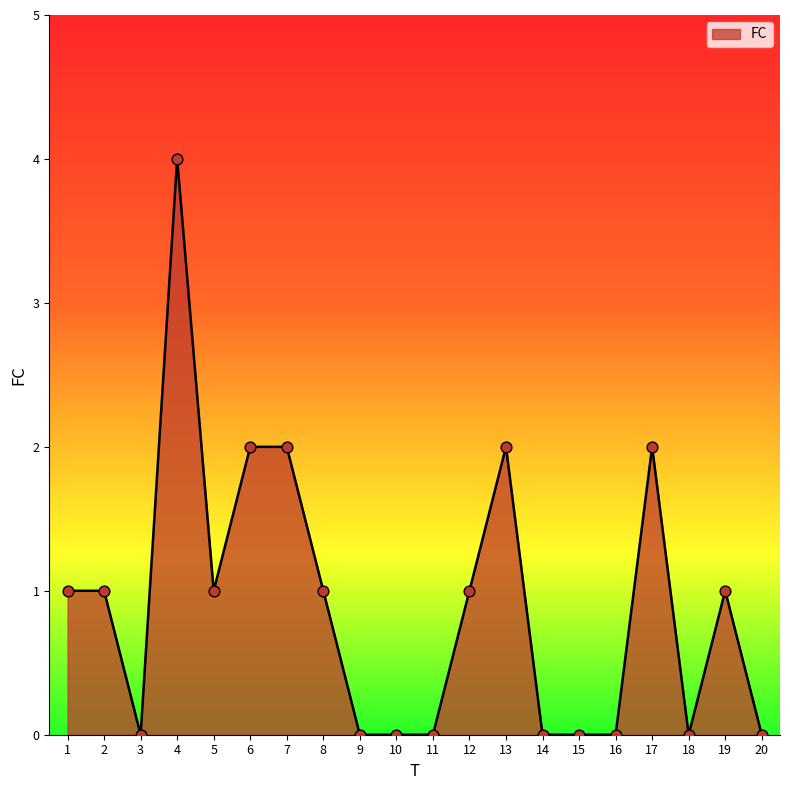

Between 7 and 20, which is larger?

7